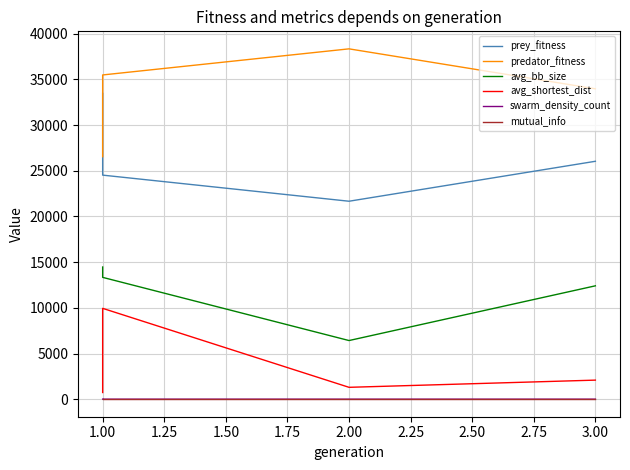

Which series changed the most between 1.00 and 2.00?

prey_fitness